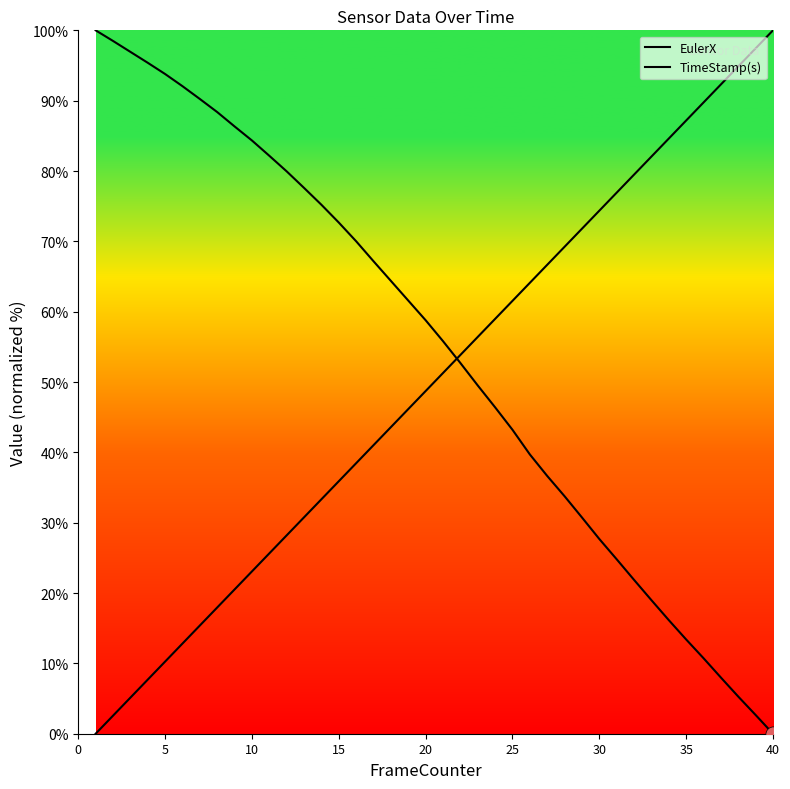

Which series contains the highest Y value?

EulerX